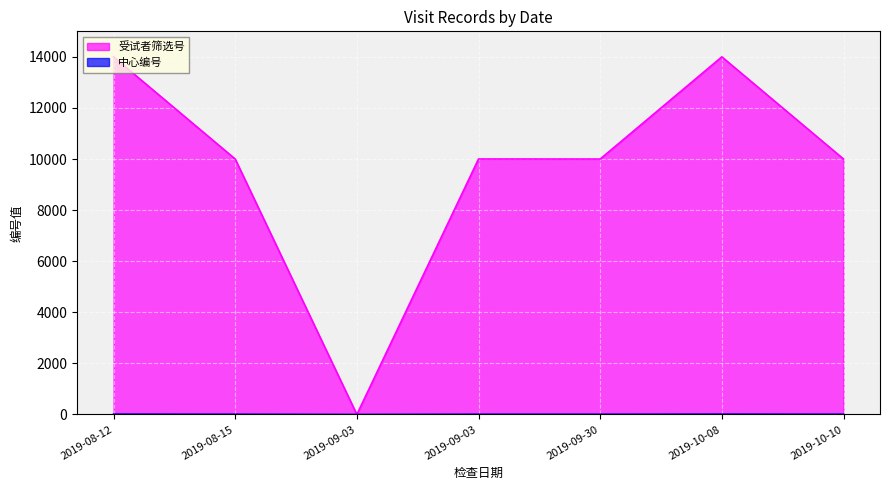

True or false: 中心编号 has more than 2 points higher than both neighbors.

False